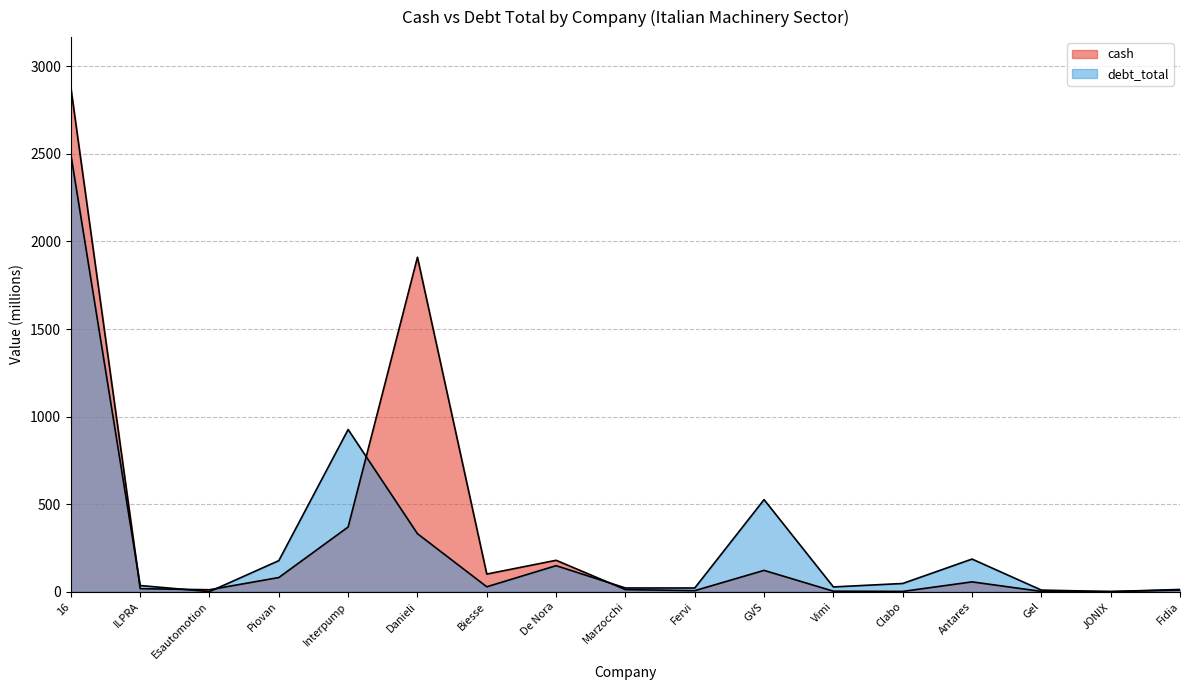

How many lines are shown in the chart?

2